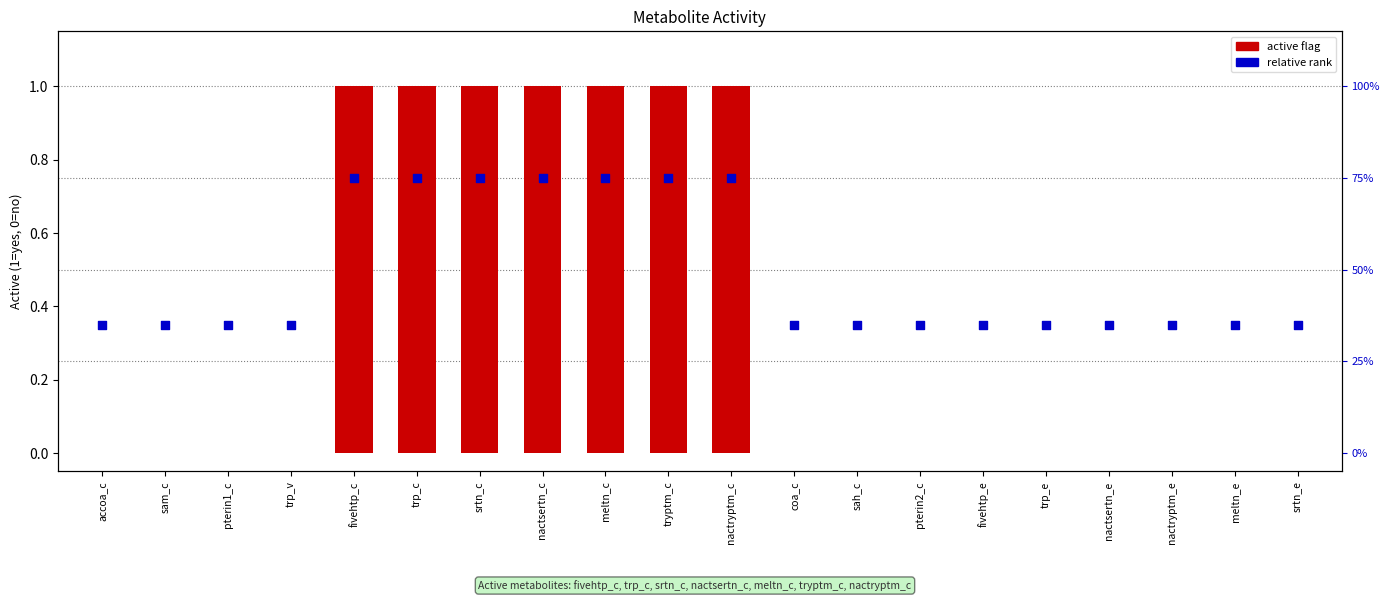

What is the total value across all series at trp_e?

0.3